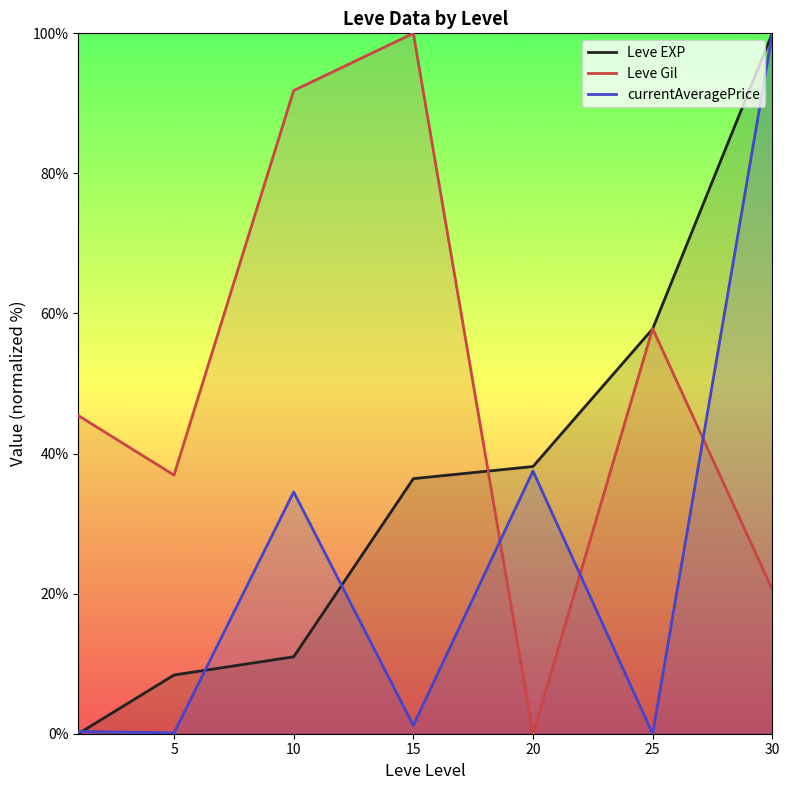

True or false: currentAveragePrice and Leve EXP cross at least once.

True